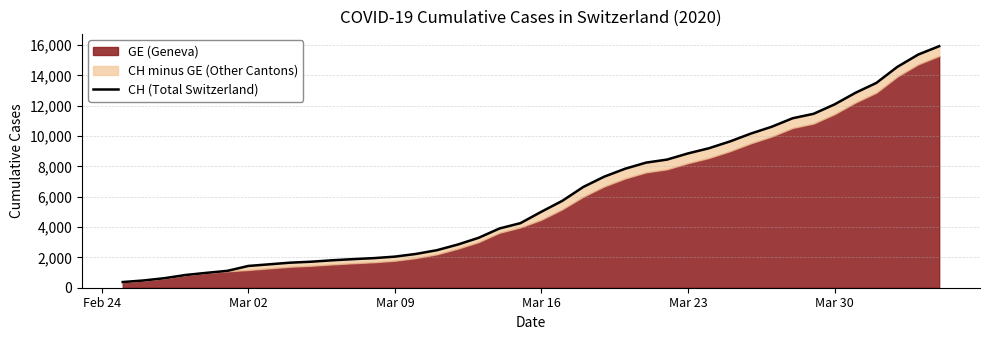

What is the minimum value shown in the chart?

375